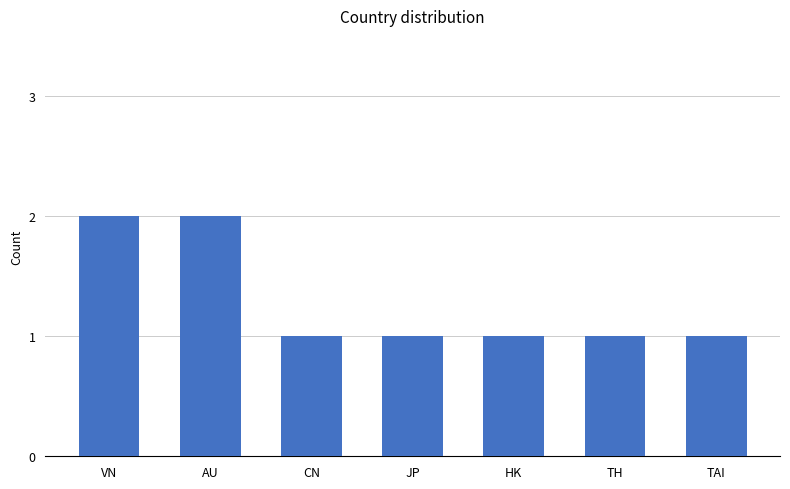

Reading left to right, list all the values displayed in this chart.

2	2	1	1	1	1	1